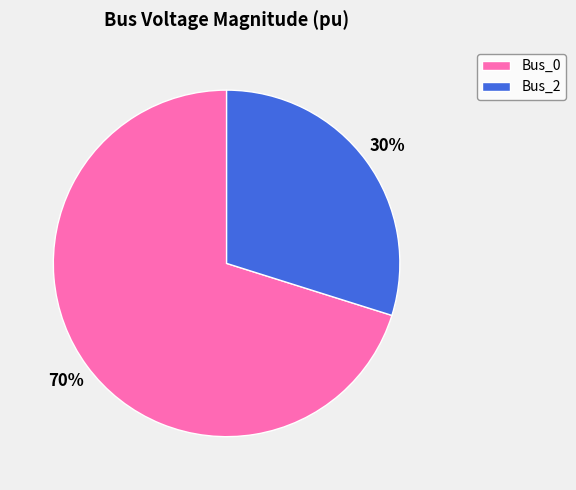

Does Bus_0 represent more than half of the total?

Yes